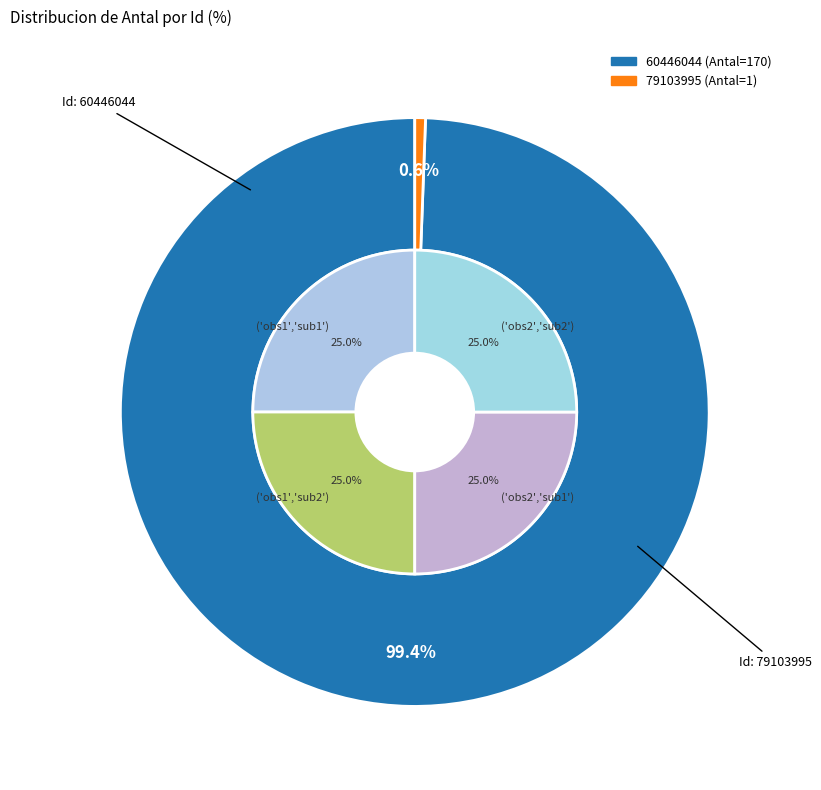

Which slice represents more than half of the pie?

60446044